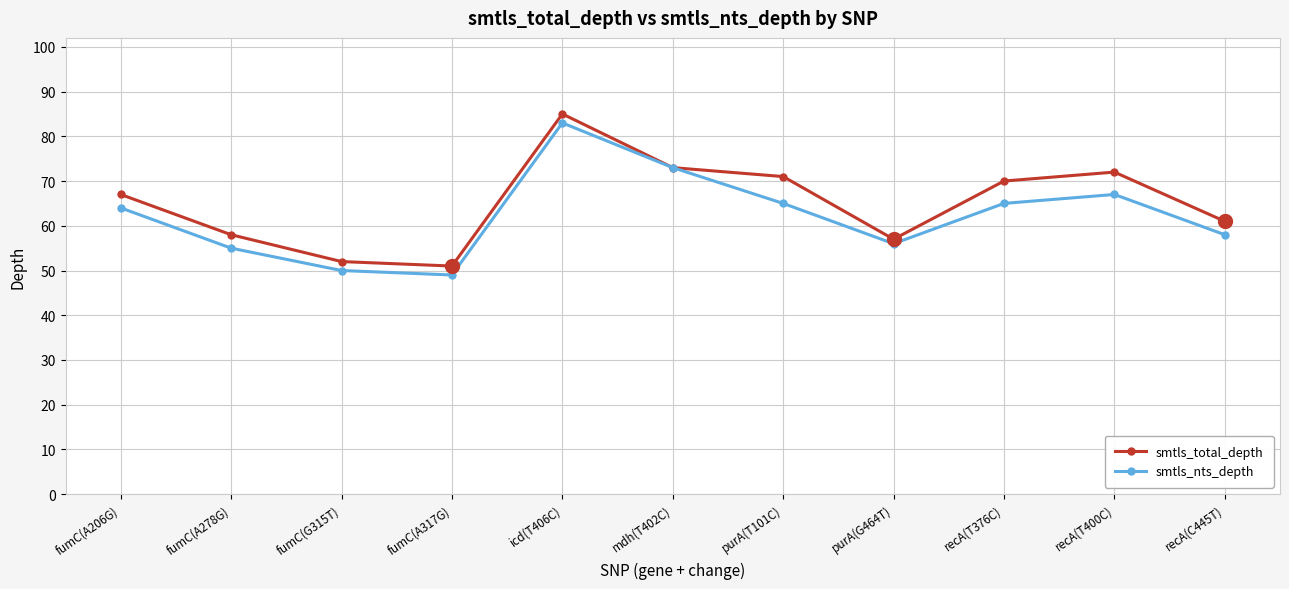

Which series has the largest total across all categories?

smtls_total_depth